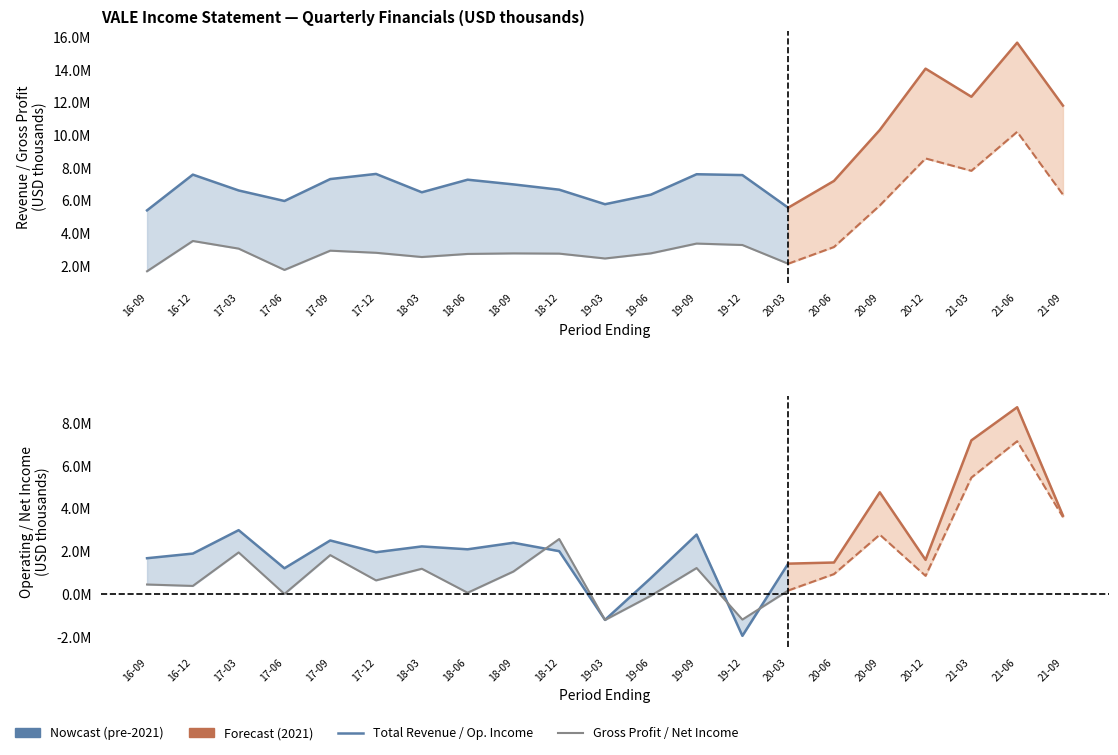

True or false: Total Revenue has a value of 9796537 at 20-03.

False